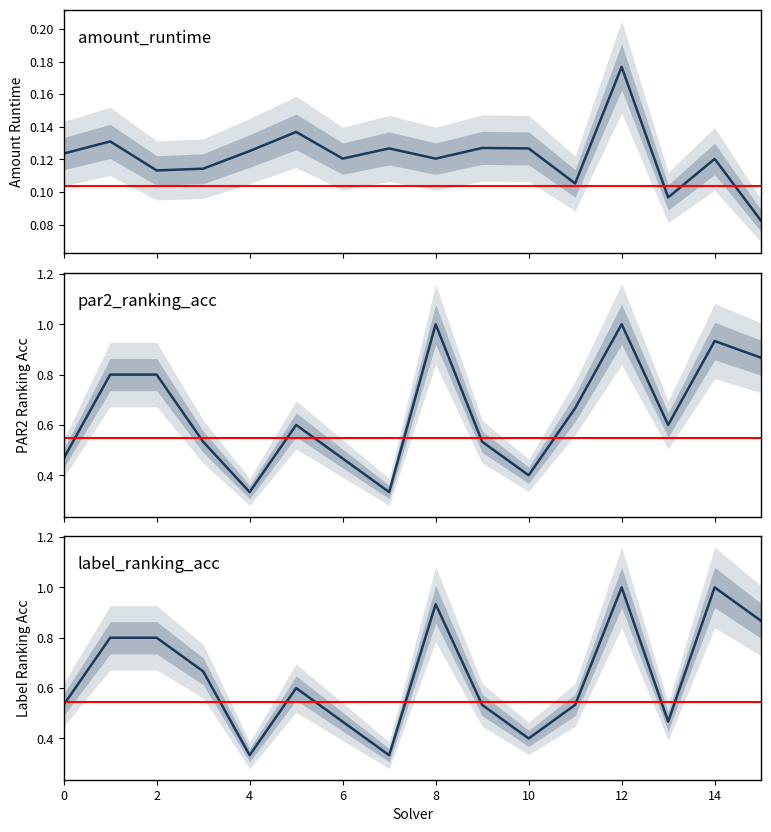

At which category is the sum across all series the highest?

12